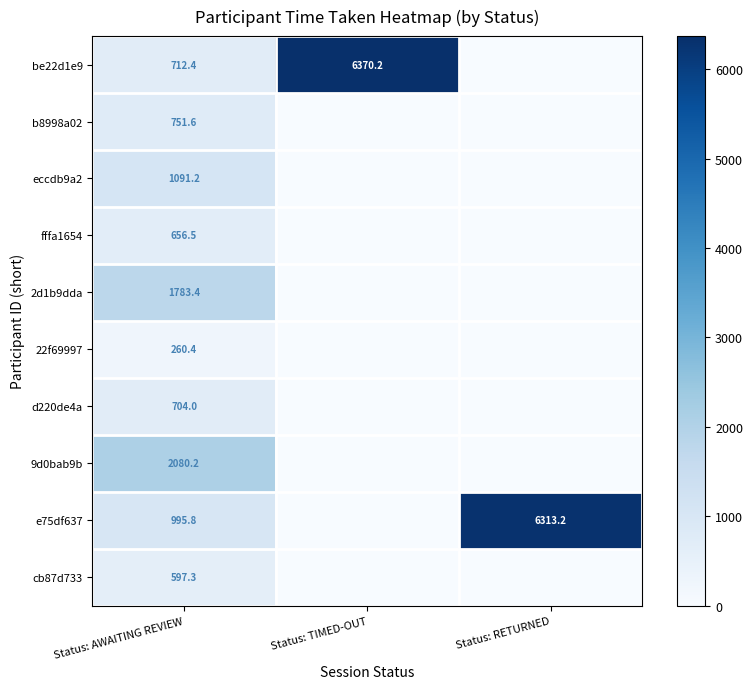

The value of fffa1654 at Status: AWAITING REVIEW is 656.5. True or false?

True